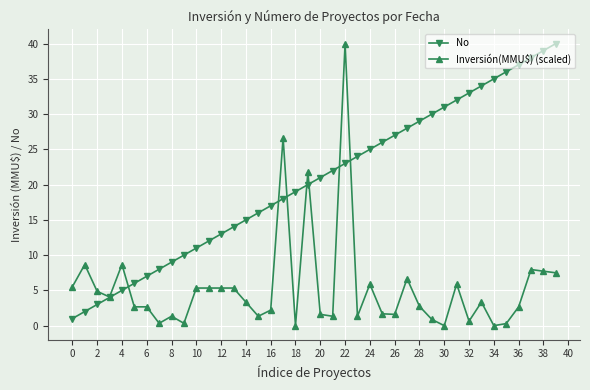

Rank the series by their average value, from lowest to highest.

Inversión(MMU$) (scaled), No